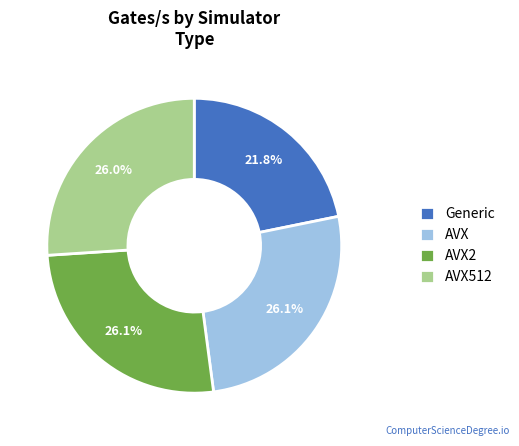

True or false: AVX2 accounts for 26% of the total.

True